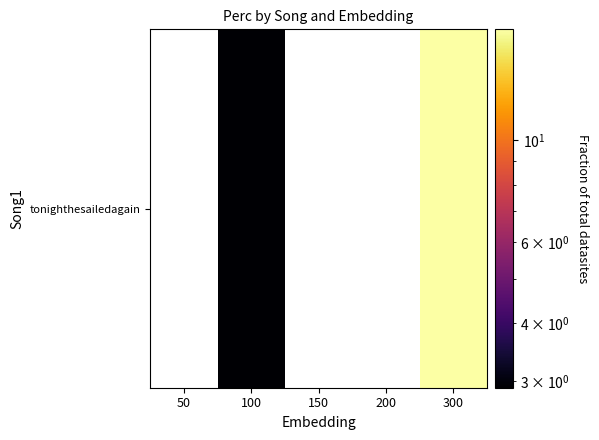

How many categories are shown in the chart?

5